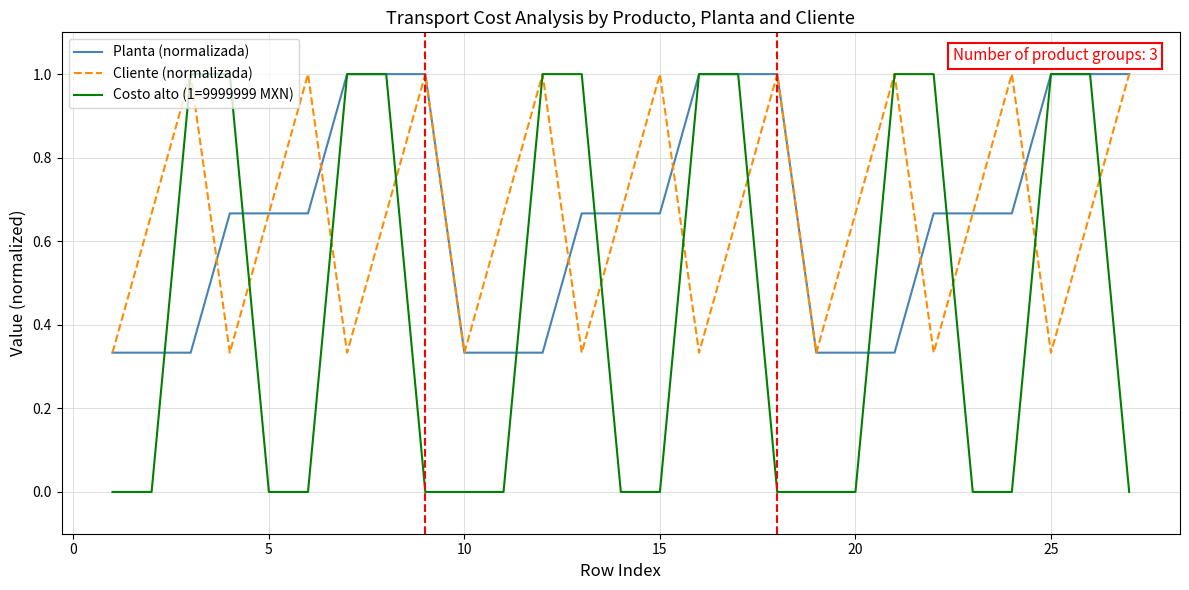

Which series has the largest range (max minus min)?

Costo alto (1=9999999 MXN)